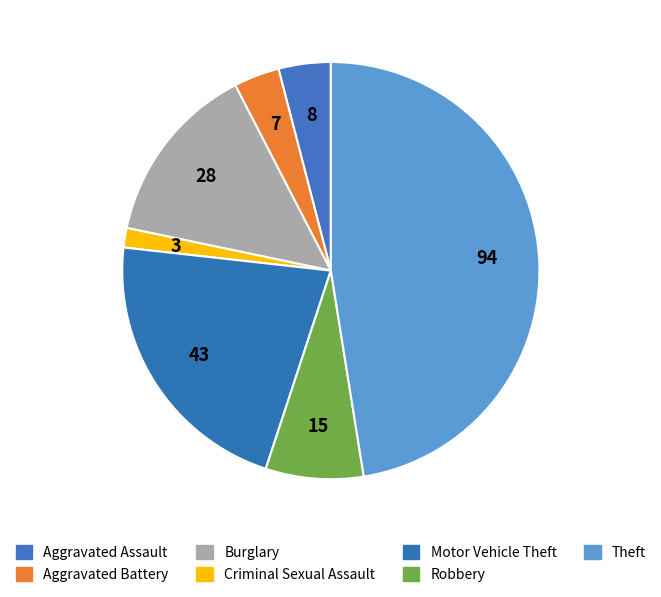

What percentage is the Aggravated Assault slice, to the nearest percent?

4%